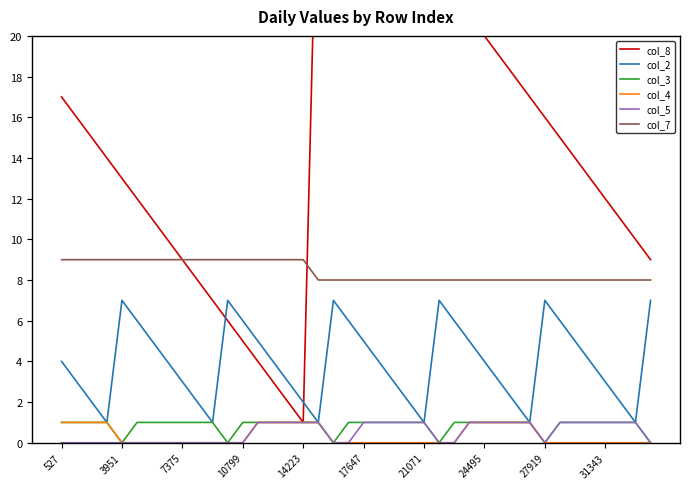

True or false: col_2 and col_7 cross at least once.

False